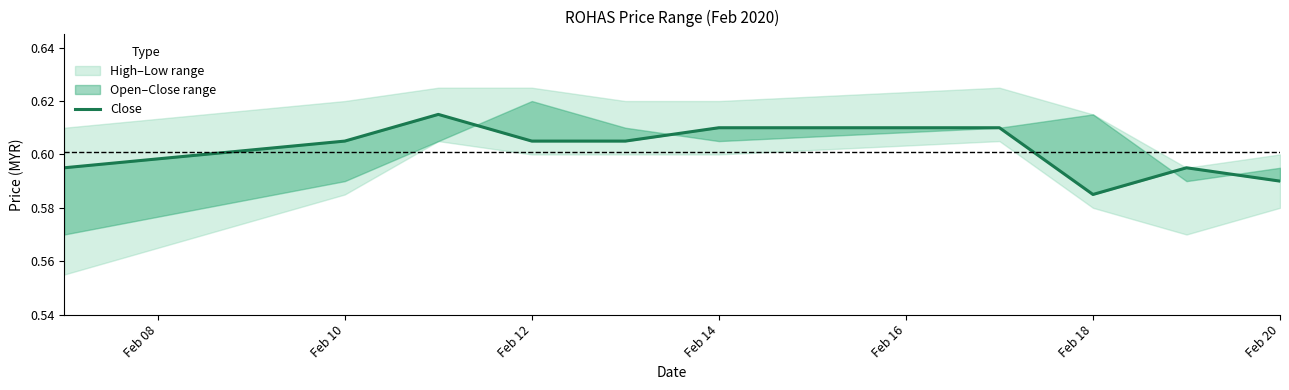

What position from the right is Feb 10?

9